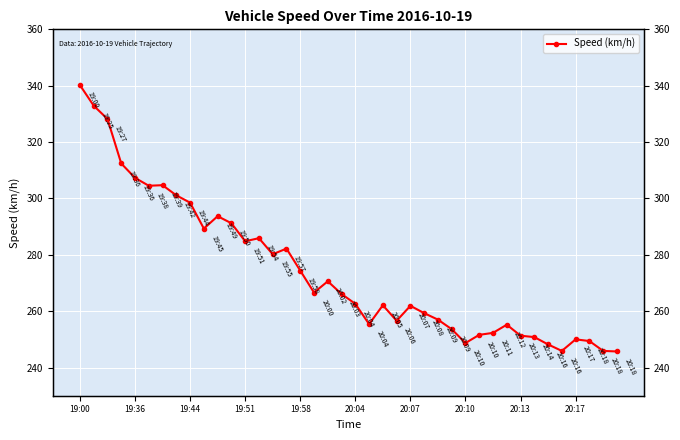

What is the change in value from 34 to 35?

-2.3